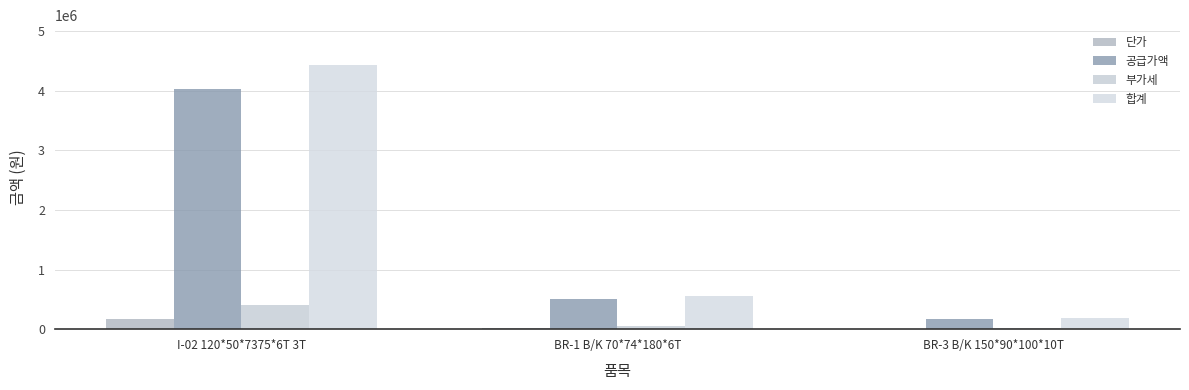

Rank the series at BR-3 B/K 150*90*100*10T from highest to lowest value.

합계, 공급가액, 부가세, 단가